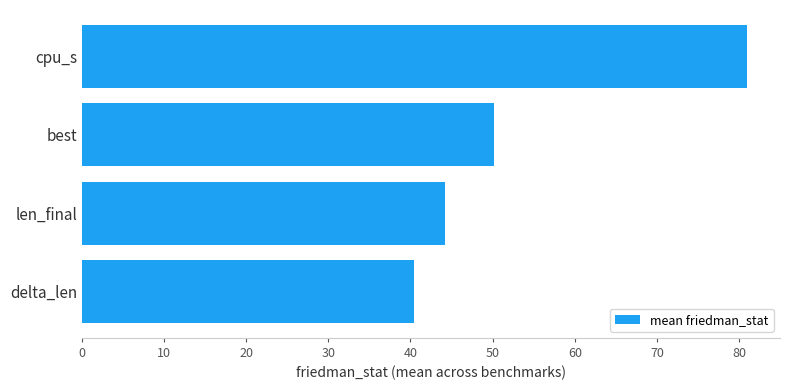

Reading bottom to top, transcribe all the data shown in this chart.

40.5	44.2	50.2	80.9